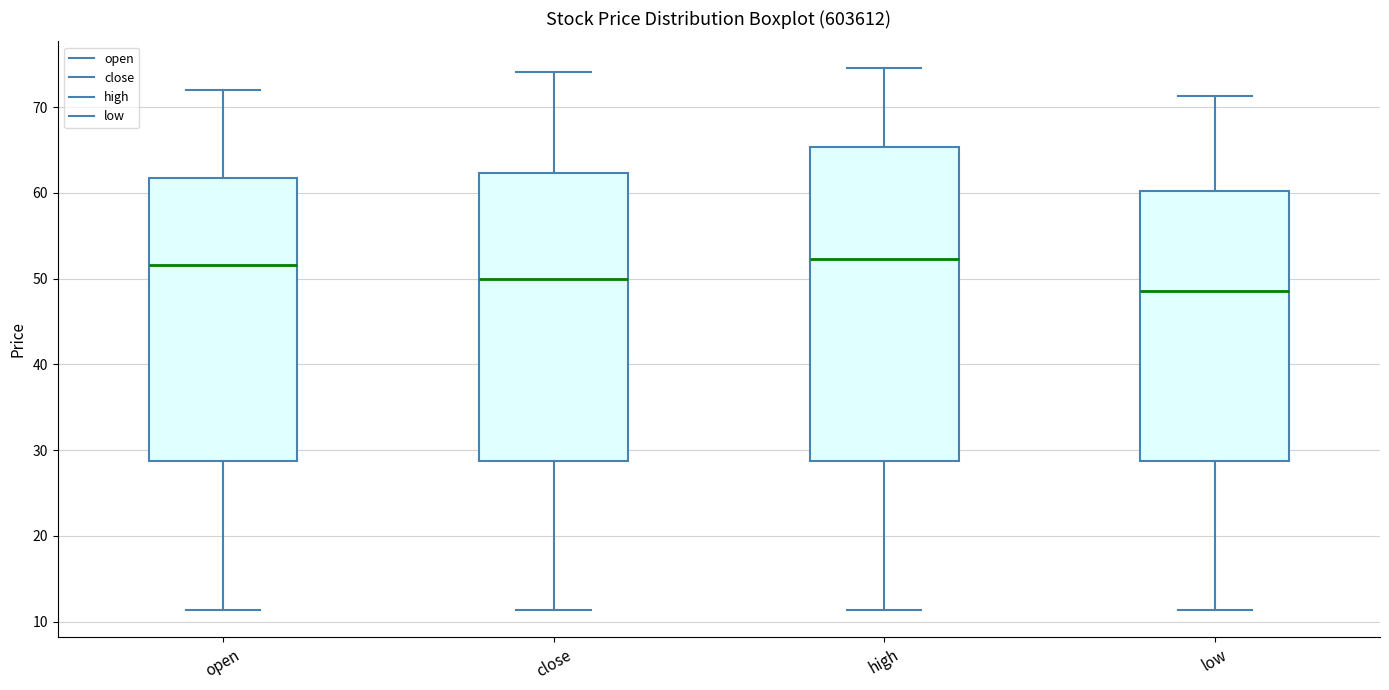

Reading left to right, transcribe this box plot: for each box, give where its median line is, the range the box spans, and where its two whiskers end, as read against the y-axis. The values are not printed on the chart, so give them approximately, as read against the axis.

open: median 52, box 29 to 62, whiskers 11 to 72
close: median 50, box 29 to 62, whiskers 11 to 74
high: median 52, box 29 to 65, whiskers 11 to 75
low: median 49, box 29 to 60, whiskers 11 to 71